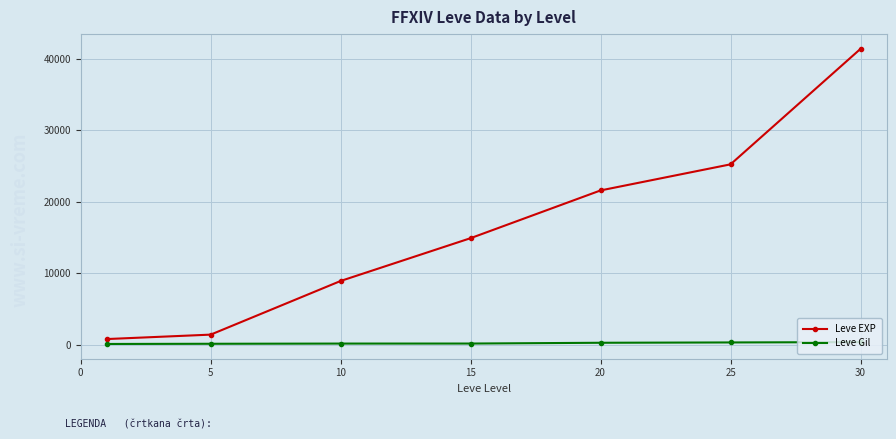

Which series has the widest spread of values?

Leve EXP